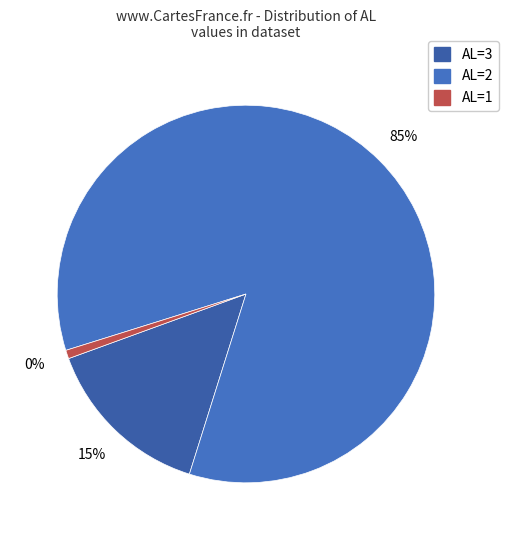

To the nearest percent, what is the average slice percentage?

33%